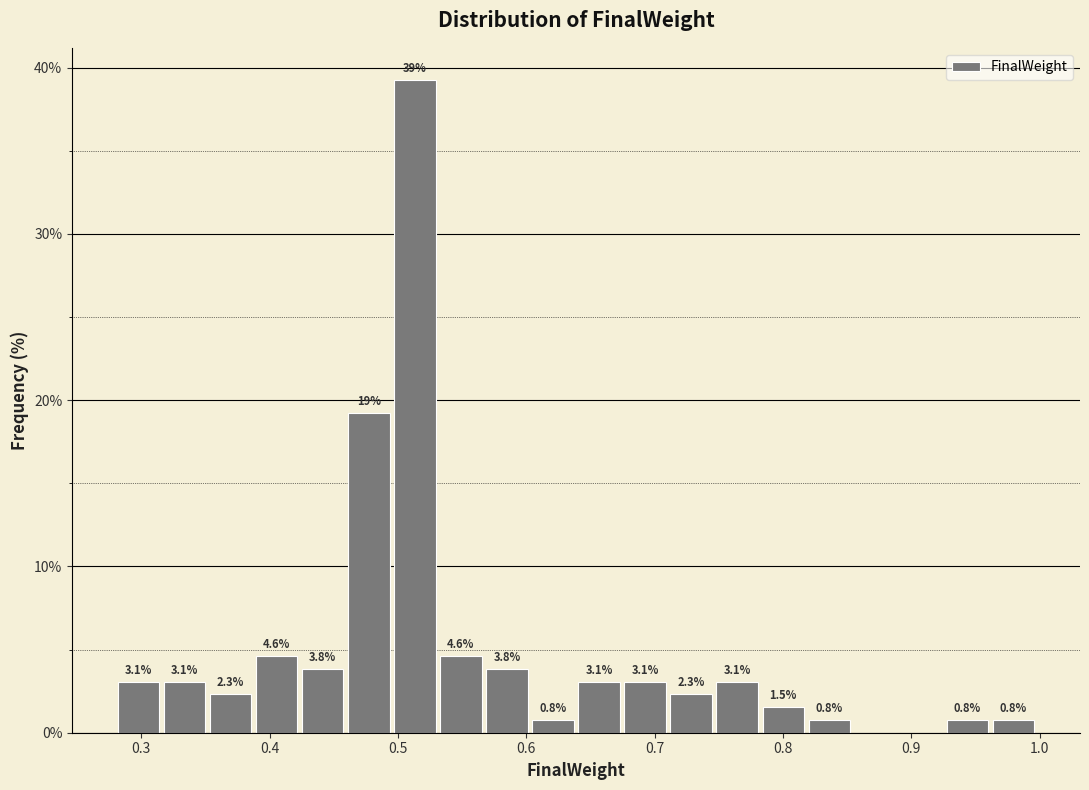

Read against the x-axis, roughly where is the centre of the tallest bar?

0.51